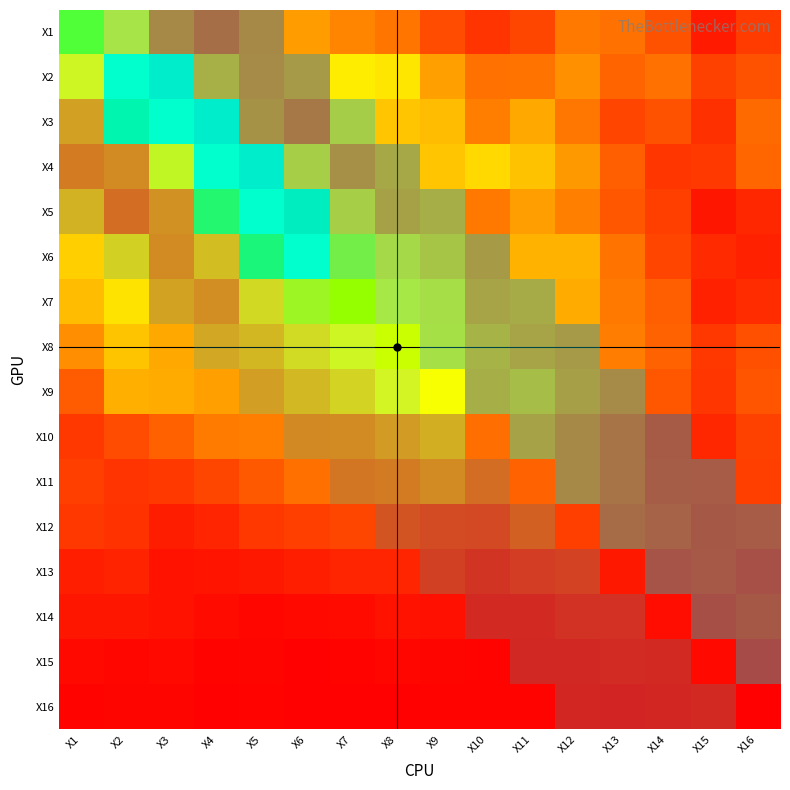

Reading right to left, what are all the values shown in this chart?

X1: X16=0.4	X15=0.2	X14=0.5	X13=0.7	X12=0.7	X11=0.4	X10=0.3	X9=0.5	X8=0.7	X7=0.8	X6=0.9	X5=0.6	X4=0.4	X3=0.6	X2=1.5	X1=2.2
X2: X16=0.5	X15=0.4	X14=0.7	X13=0.6	X12=0.9	X11=0.7	X10=0.7	X9=1.0	X8=1.4	X7=1.5	X6=0.7	X5=0.6	X4=1.0	X3=4.1	X2=11.1	X1=1.6
X3: X16=0.6	X15=0.3	X14=0.5	X13=0.4	X12=0.7	X11=1.0	X10=0.8	X9=1.1	X8=1.2	X7=1.2	X6=0.4	X5=0.7	X4=5.2	X3=16.6	X2=2.6	X1=0.9
X4: X16=0.6	X15=0.3	X14=0.3	X13=0.6	X12=0.9	X11=1.2	X10=1.3	X9=1.2	X8=0.9	X7=0.7	X6=1.2	X5=3.9	X4=12.7	X3=1.7	X2=0.7	X1=0.6
X5: X16=0.2	X15=0.1	X14=0.4	X13=0.5	X12=0.8	X11=0.9	X10=0.7	X9=0.9	X8=0.8	X7=1.3	X6=2.7	X5=4.9	X4=2.3	X3=0.8	X2=0.5	X1=1.0
X6: X16=0.2	X15=0.3	X14=0.4	X13=0.7	X12=1.1	X11=1.1	X10=0.8	X9=1.1	X8=1.4	X7=1.9	X6=3.0	X5=2.3	X4=1.1	X3=0.7	X2=1.2	X1=1.2
X7: X16=0.3	X15=0.2	X14=0.6	X13=0.7	X12=1.0	X11=0.9	X10=0.9	X9=1.4	X8=1.6	X7=2.0	X6=1.8	X5=1.3	X4=0.8	X3=0.9	X2=1.4	X1=1.1
X8: X16=0.5	X15=0.3	X14=0.6	X13=0.7	X12=0.8	X11=0.9	X10=1.0	X9=1.5	X8=1.8	X7=1.6	X6=1.4	X5=1.1	X4=1.0	X3=1.0	X2=1.2	X1=0.9
X9: X16=0.5	X15=0.3	X14=0.5	X13=0.6	X12=0.8	X11=1.1	X10=0.9	X9=1.6	X8=1.6	X7=1.3	X6=1.1	X5=0.9	X4=1.0	X3=1.0	X2=1.0	X1=0.5
X10: X16=0.4	X15=0.2	X14=0.2	X13=0.4	X12=0.6	X11=0.8	X10=0.7	X9=1.0	X8=0.9	X7=0.8	X6=0.7	X5=0.7	X4=0.7	X3=0.6	X2=0.5	X1=0.3
X11: X16=0.4	X15=0.2	X14=0.2	X13=0.4	X12=0.6	X11=0.6	X10=0.5	X9=0.7	X8=0.6	X7=0.6	X6=0.7	X5=0.5	X4=0.4	X3=0.3	X2=0.3	X1=0.4
X12: X16=0.2	X15=0.2	X14=0.3	X13=0.3	X12=0.4	X11=0.4	X10=0.3	X9=0.3	X8=0.4	X7=0.4	X6=0.4	X5=0.3	X4=0.2	X3=0.2	X2=0.3	X1=0.3
X13: X16=0.1	X15=0.2	X14=0.1	X13=0.2	X12=0.2	X11=0.2	X10=0.1	X9=0.2	X8=0.2	X7=0.2	X6=0.2	X5=0.1	X4=0.1	X3=0.1	X2=0.2	X1=0.2
X14: X16=0.2	X15=0.1	X14=0.1	X13=0.1	X12=0.1	X11=0.1	X10=0.0	X9=0.1	X8=0.1	X7=0.1	X6=0.1	X5=0.0	X4=0.1	X3=0.1	X2=0.1	X1=0.1
X15: X16=0.0	X15=0.1	X14=0.0	X13=0.1	X12=0.0	X11=0.0	X10=0.0	X9=0.0	X8=0.0	X7=0.0	X6=0.0	X5=0.0	X4=0.0	X3=0.1	X2=0.1	X1=0.1
X16: X16=0.0	X15=0.0	X14=0.0	X13=0.0	X12=0.0	X11=0.0	X10=0.0	X9=0.0	X8=0.0	X7=0.0	X6=0.0	X5=0.0	X4=0.0	X3=0.0	X2=0.0	X1=0.0